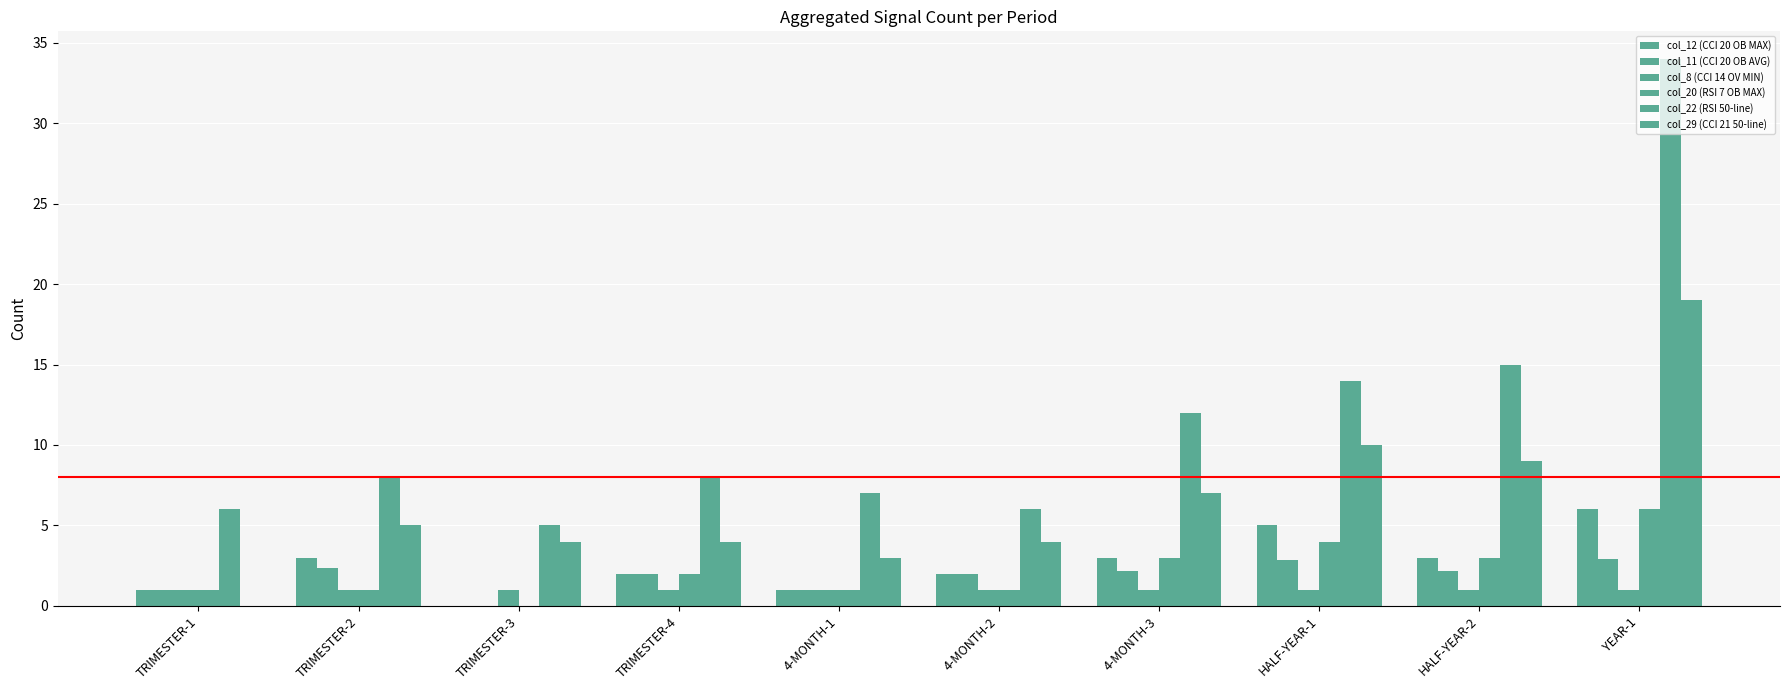

How many groups of bars are there?

10